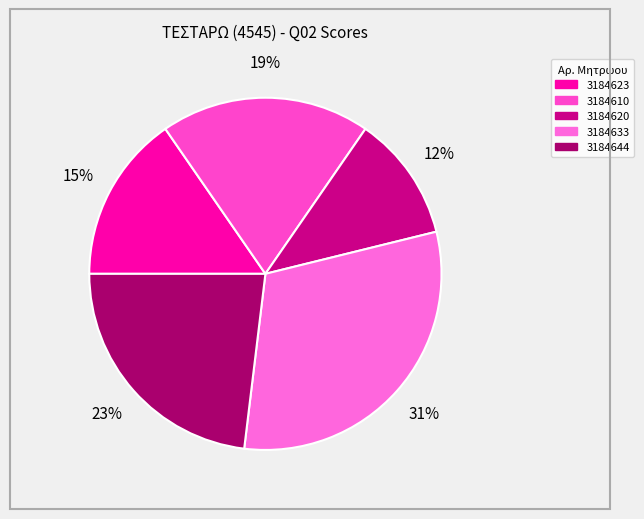

Rank the categories by value from highest to lowest.

3184633, 3184644, 3184610, 3184623, 3184620